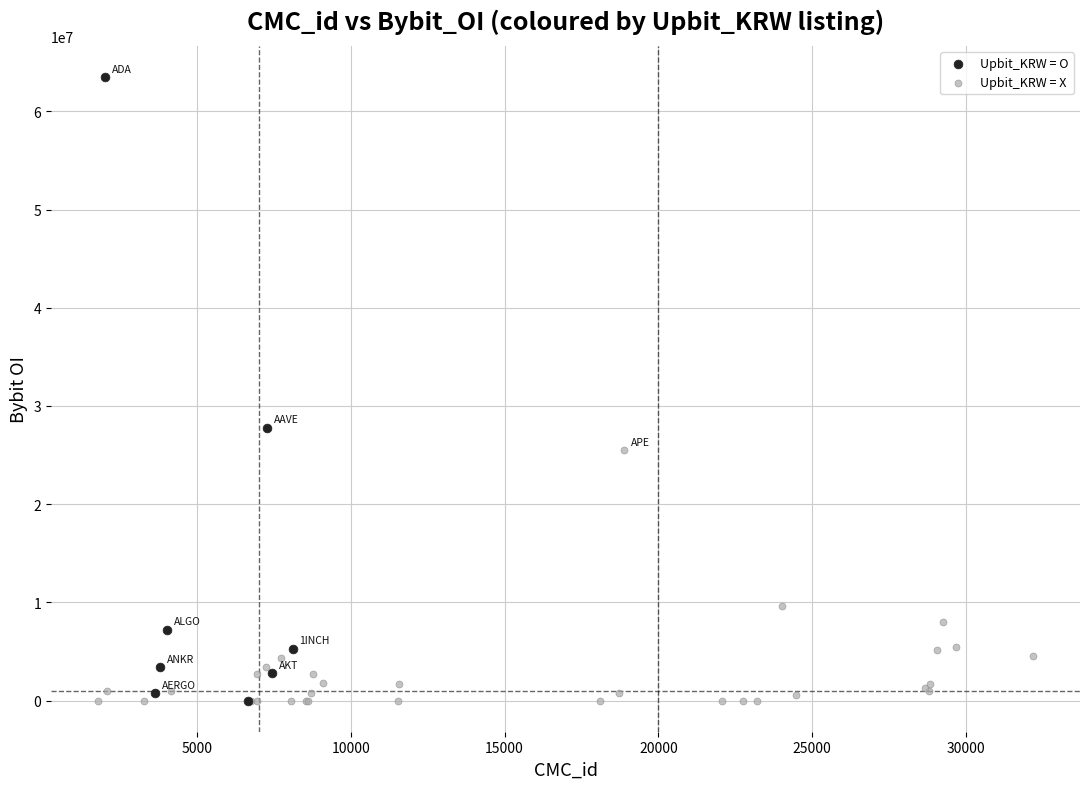

Which series contains the highest Y value?

Upbit_KRW = O